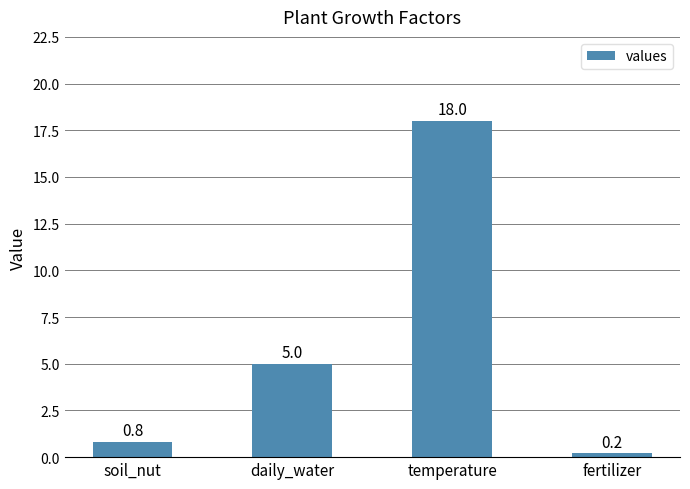

What is the sum of the values at fertilizer and soil_nut?

1.0